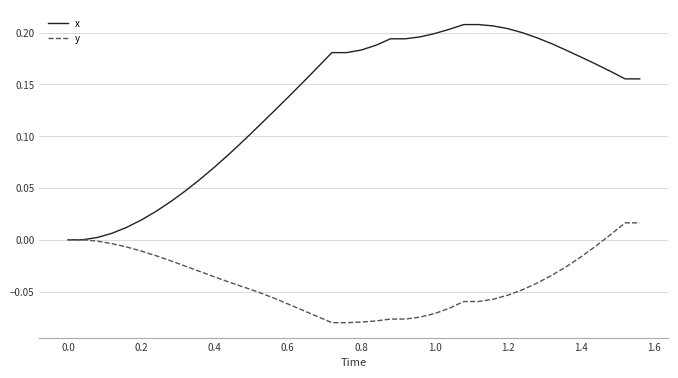

What is the sum of all x values?

5.3